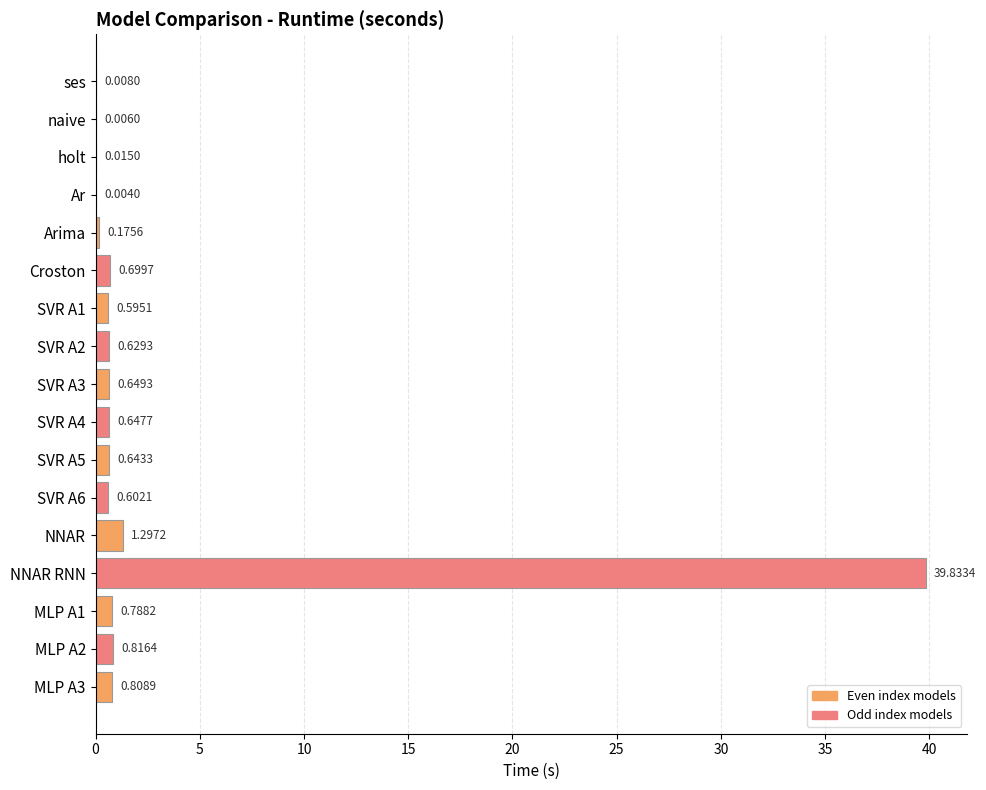

What is the change in value from naive to SVR A2?

+0.6